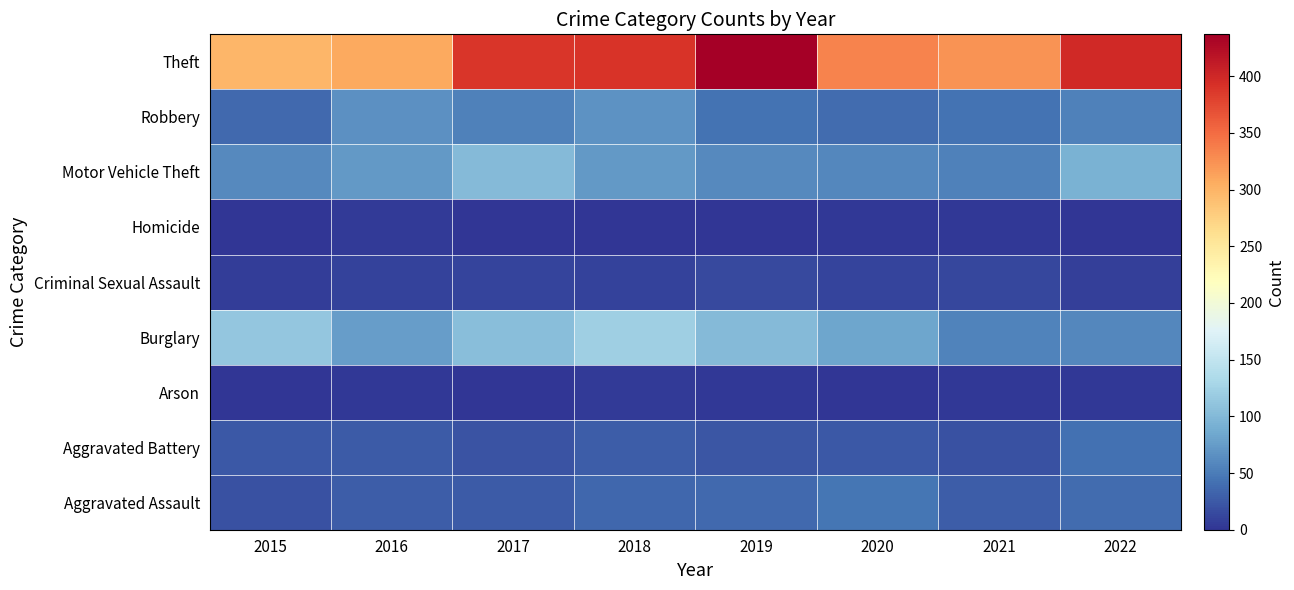

What is the total value across all series at 2017?

710